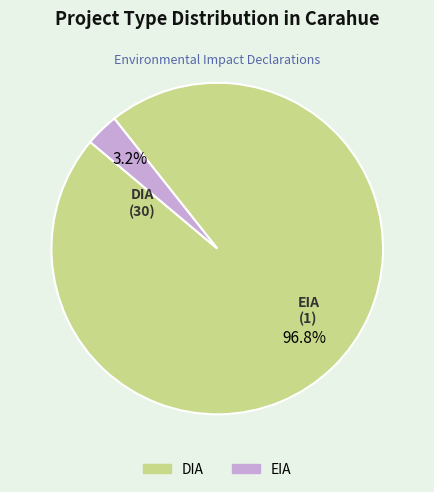

To the nearest percent, what is the average slice percentage?

50%